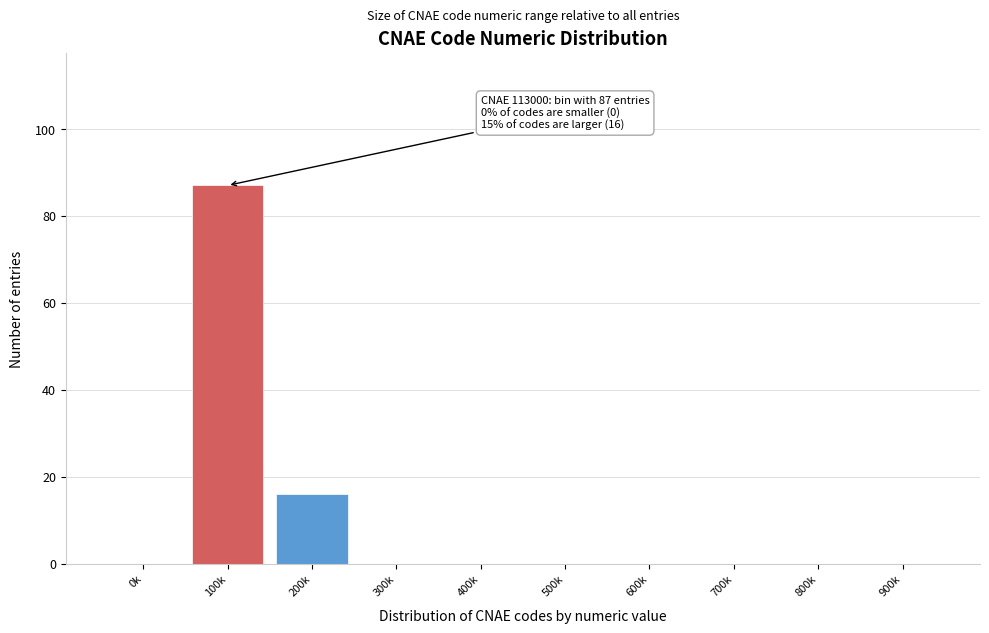

Reading left to right, transcribe all the data shown in this chart.

0k=0	100k=87	200k=16	300k=0	400k=0	500k=0	600k=0	700k=0	800k=0	900k=0